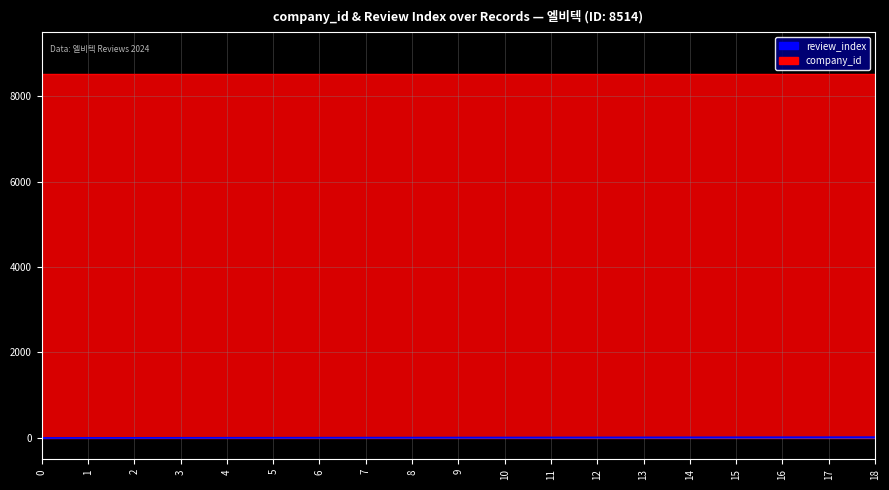

Which category has the highest value across all series?

18